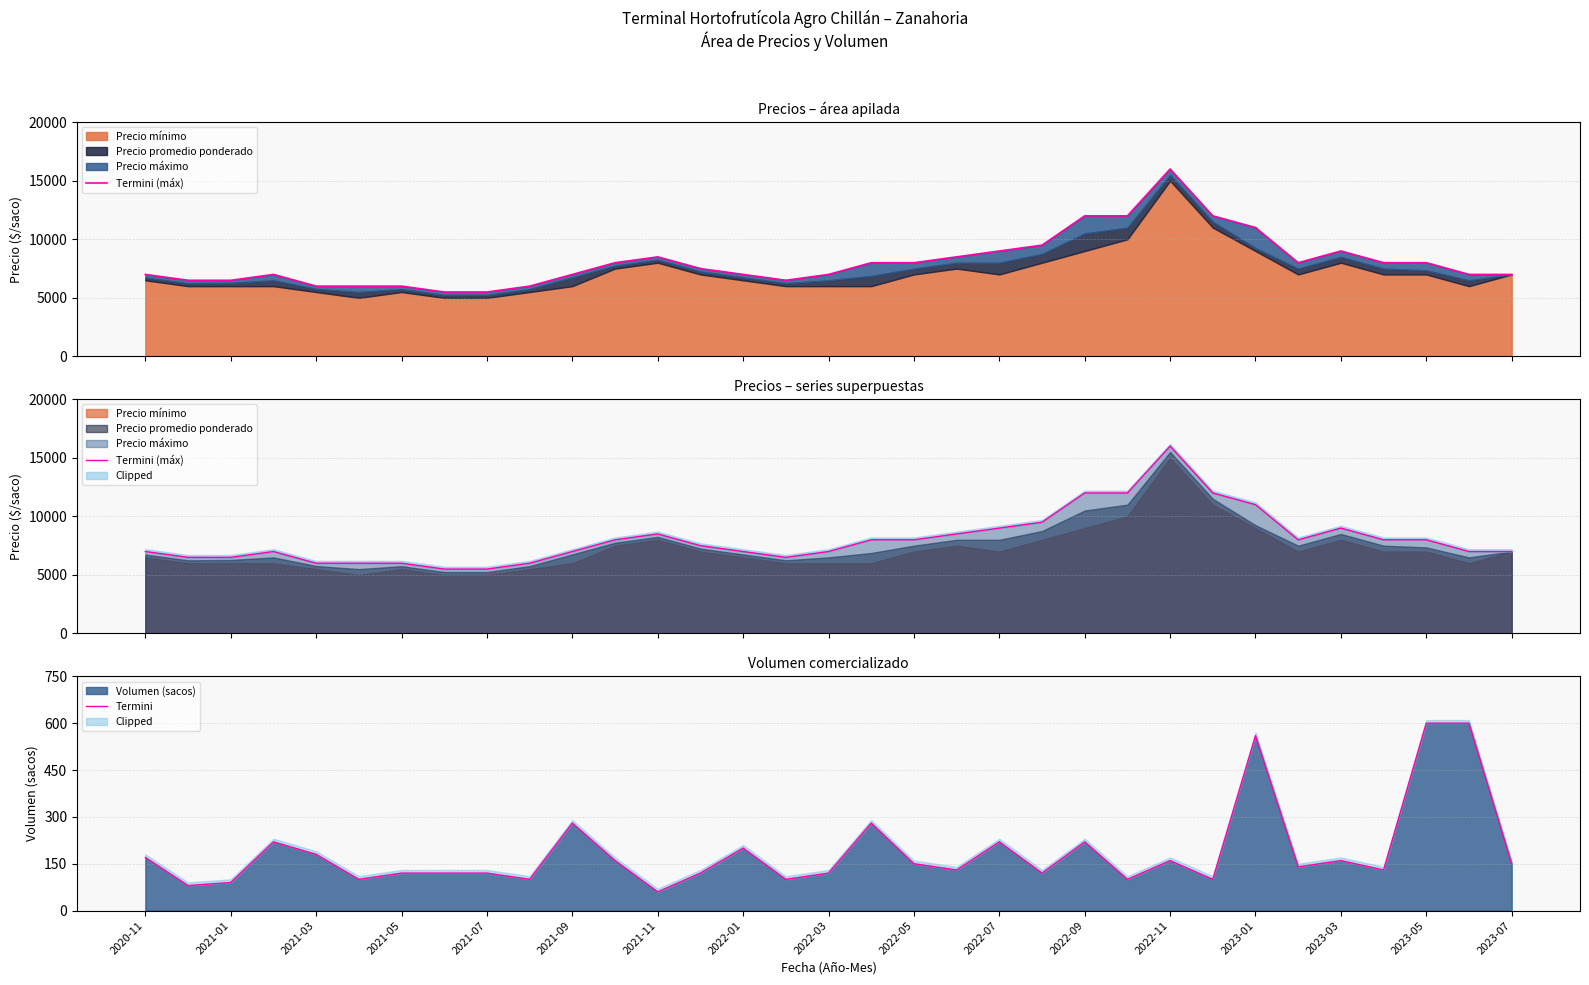

What is the highest value of the Volumen (sacos) series?

600